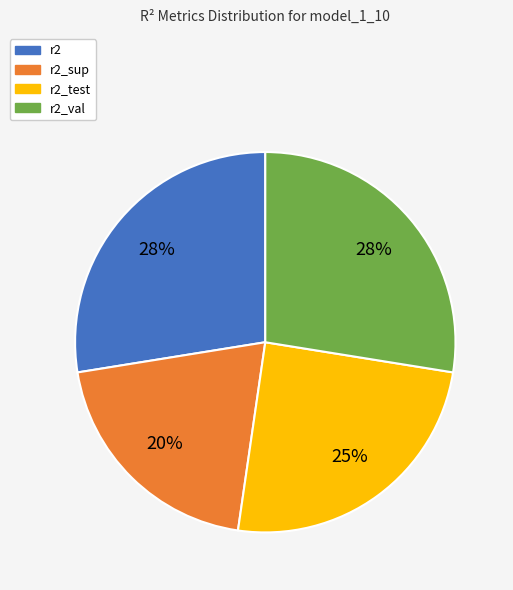

The r2_test slice represents 25% of the pie. True or false?

True